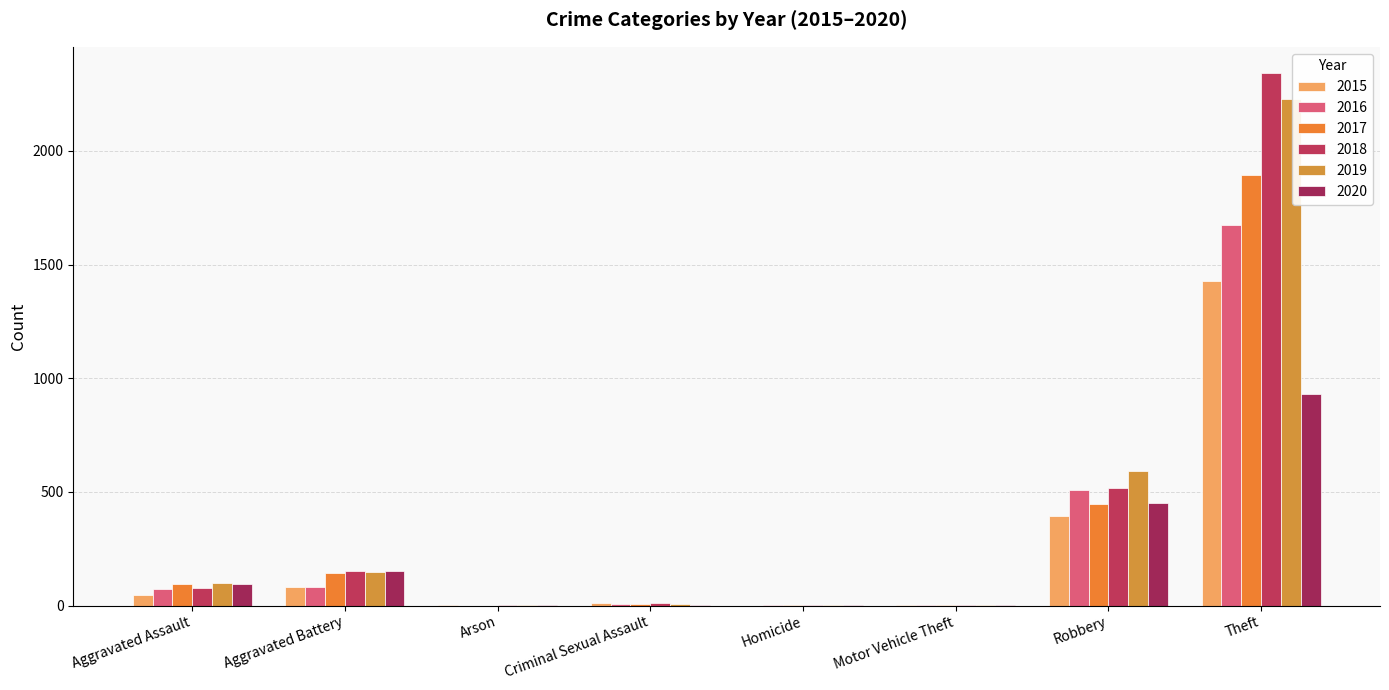

What is the sum of all 2015 values?

1968